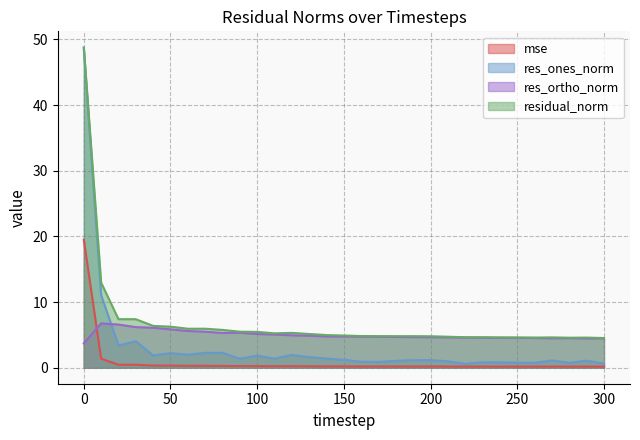

True or false: res_ones_norm has a value of 1.6 at 270.

False